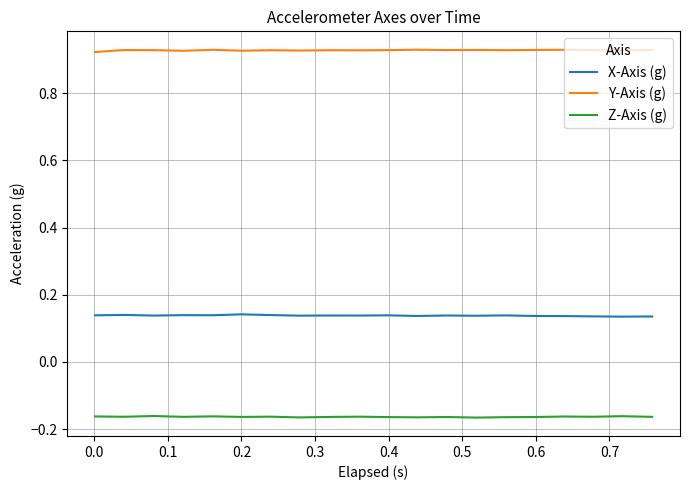

True or false: Z-Axis (g) and X-Axis (g) cross at least once.

False